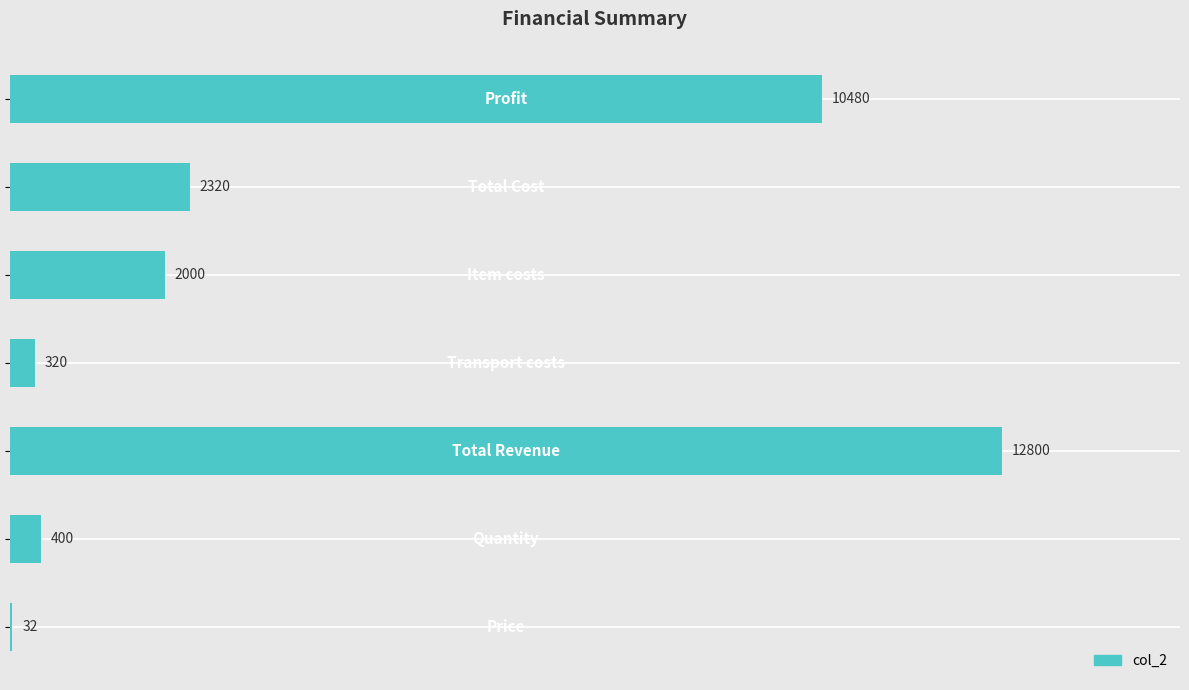

What is the greatest value displayed?

12800